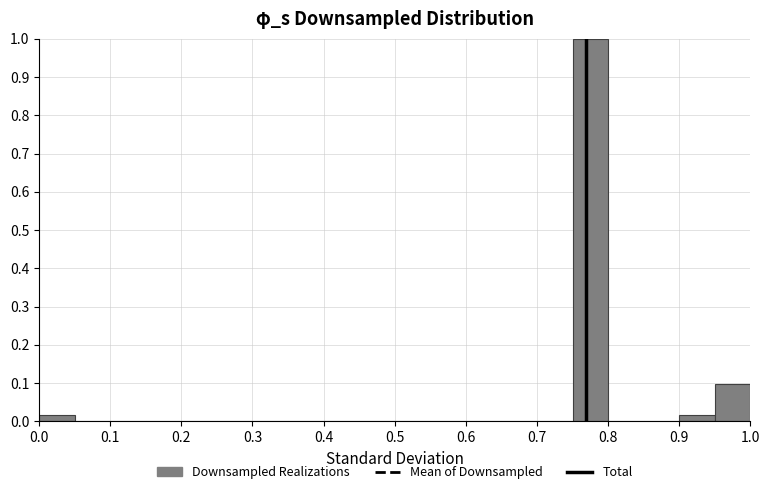

What is the height of the bar covering 0.95 to 1.00 on the x-axis? The values are not printed on the chart, so give them approximately, as read against the axis.

0.10